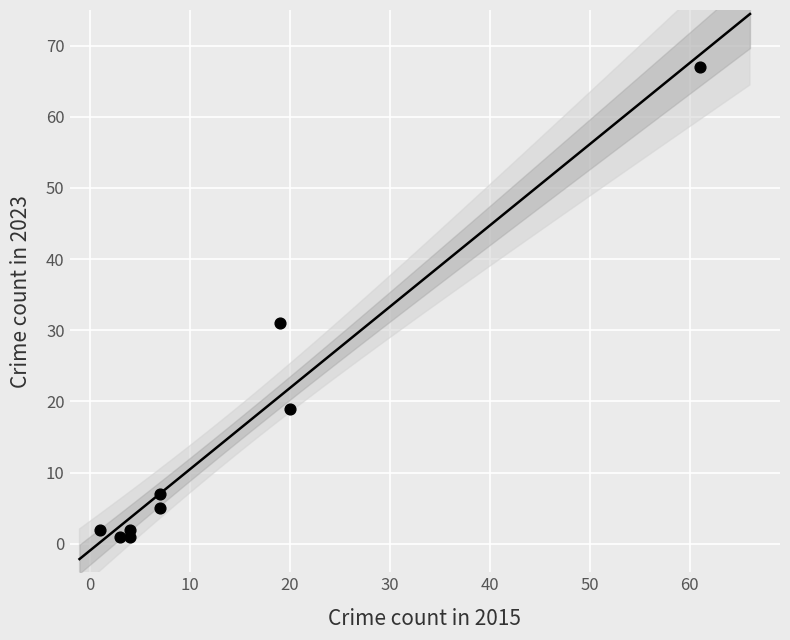

What is the average Y value?

15